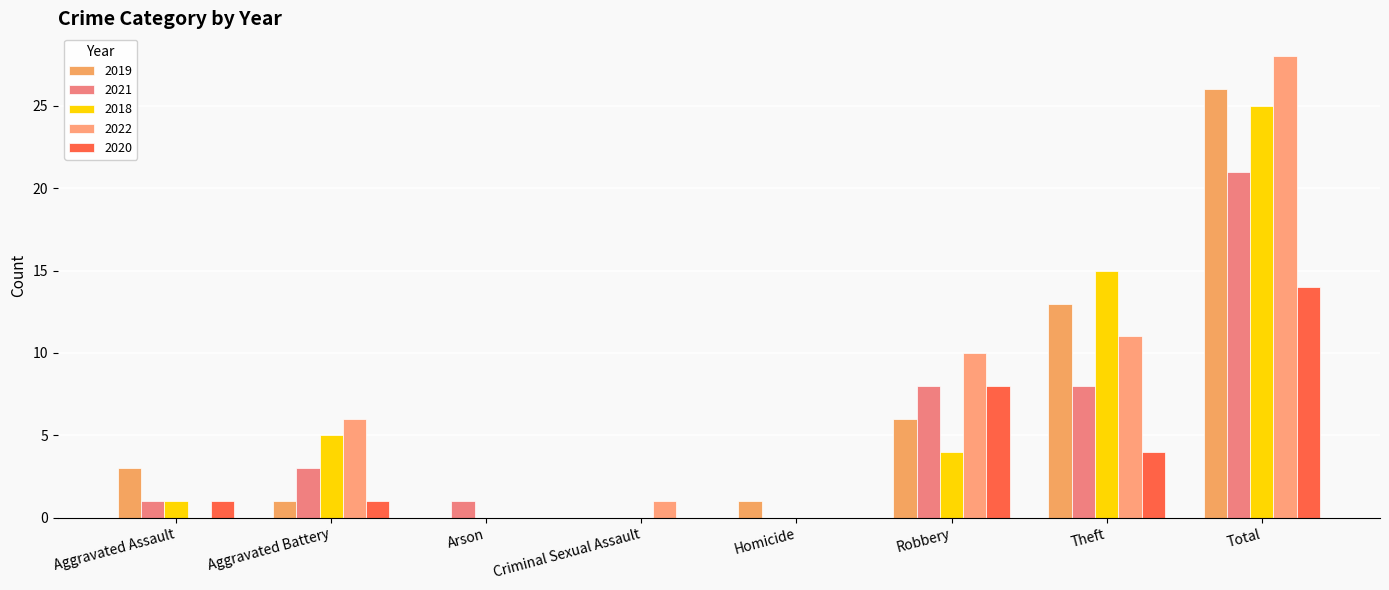

Does the chart contain stacked bars?

No